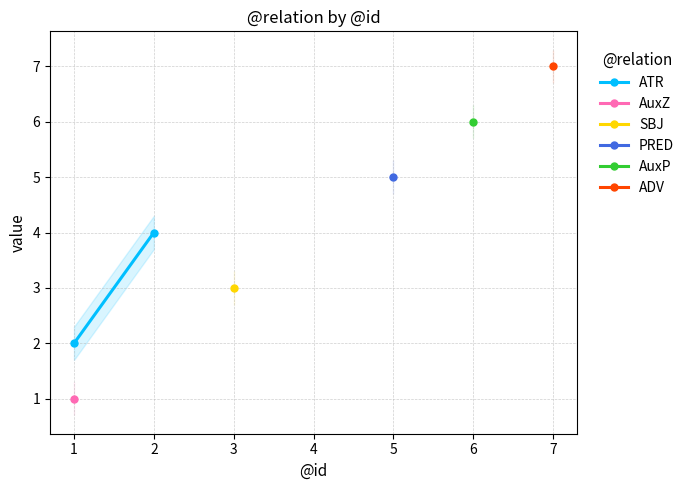

True or false: PRED has more than 2 points higher than both neighbors.

False